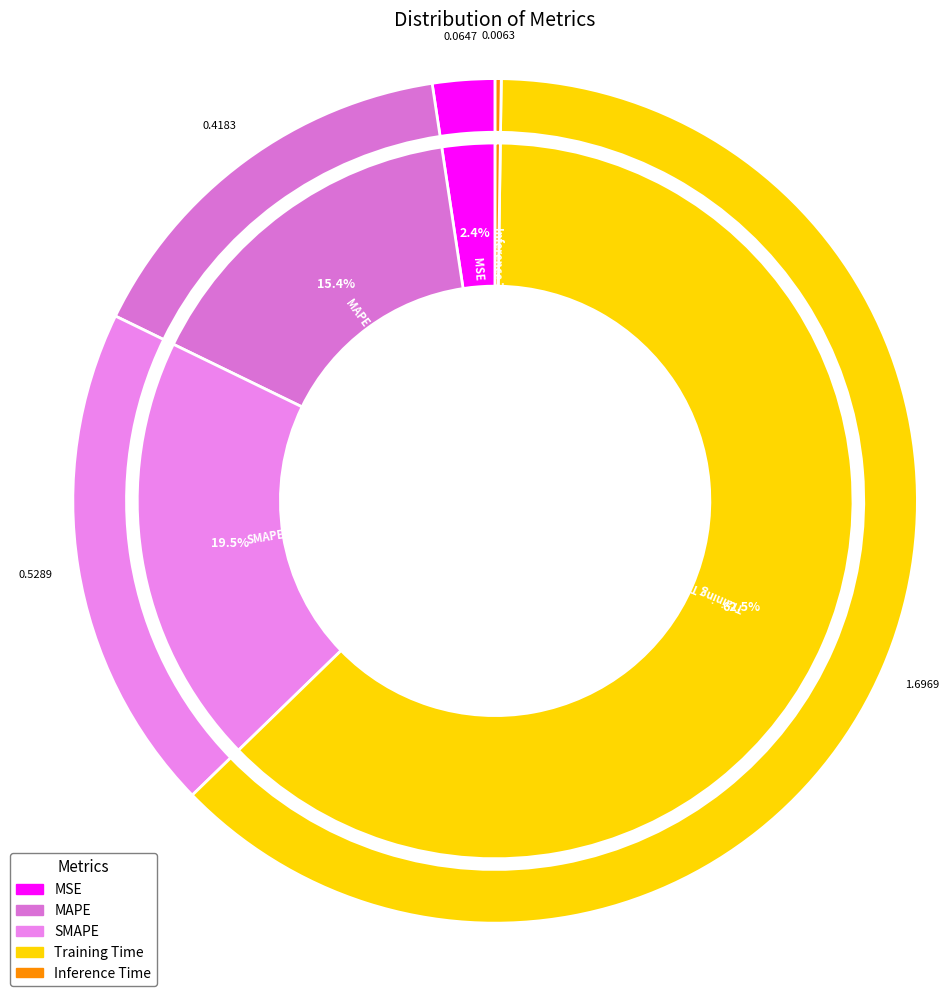

What percentage is the MSE slice, to the nearest percent?

2%